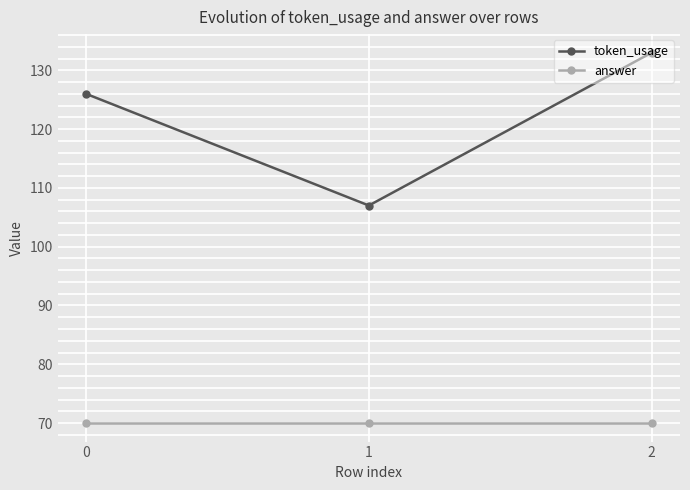

What is the value of the token_usage point at the 3rd from the left?

133